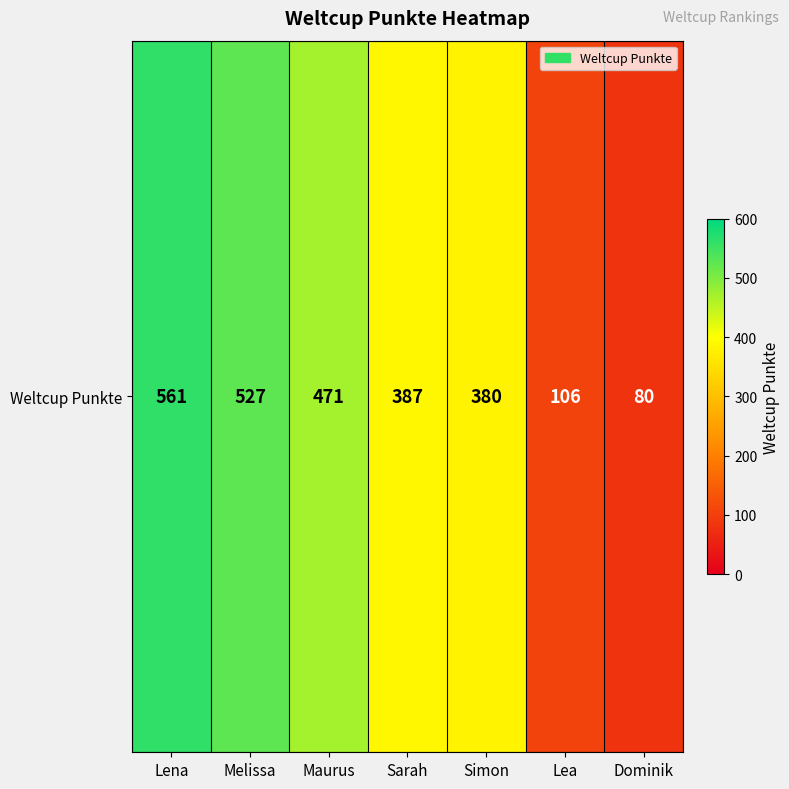

At which label is the value closest to 320?

Simon